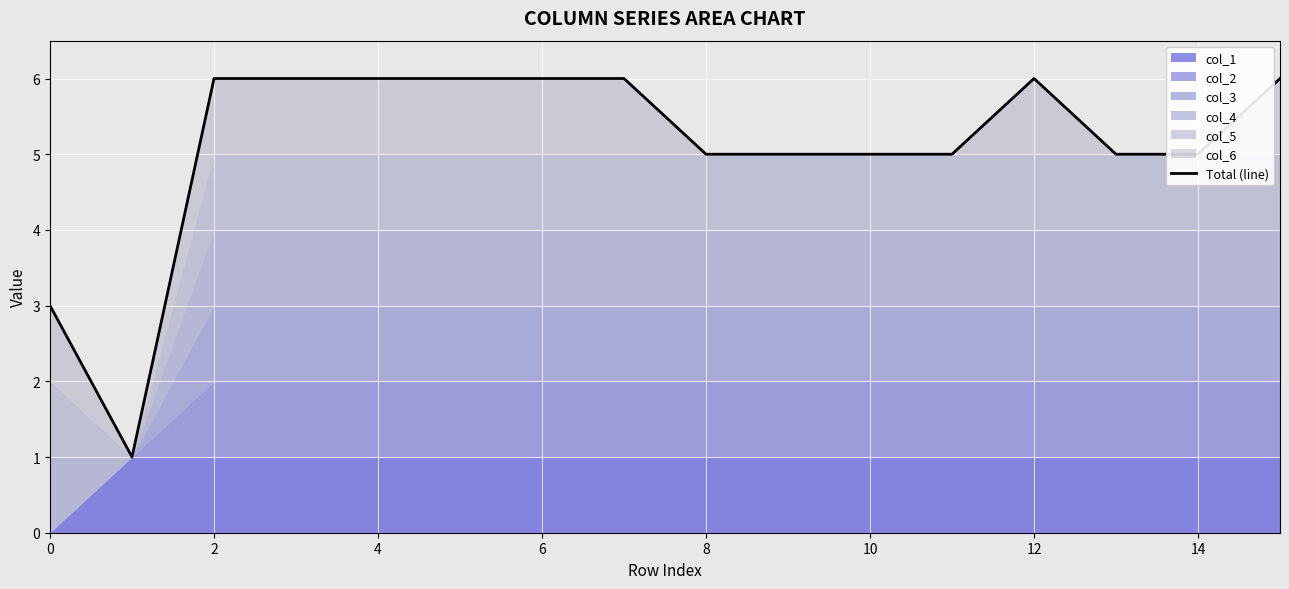

Does the chart display data point markers on the line(s)?

No